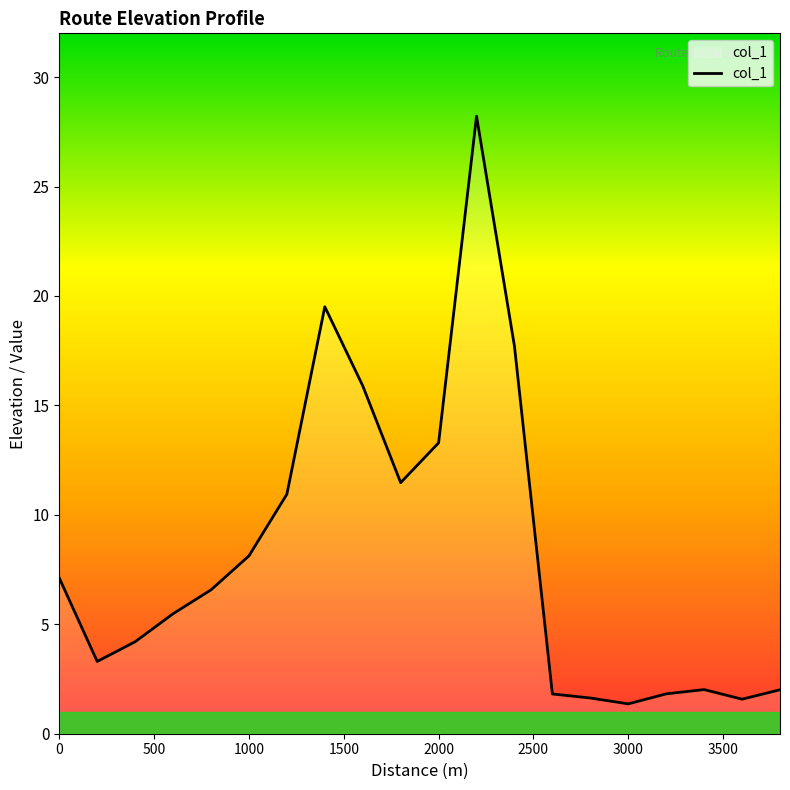

What is the smallest value displayed?

1.4